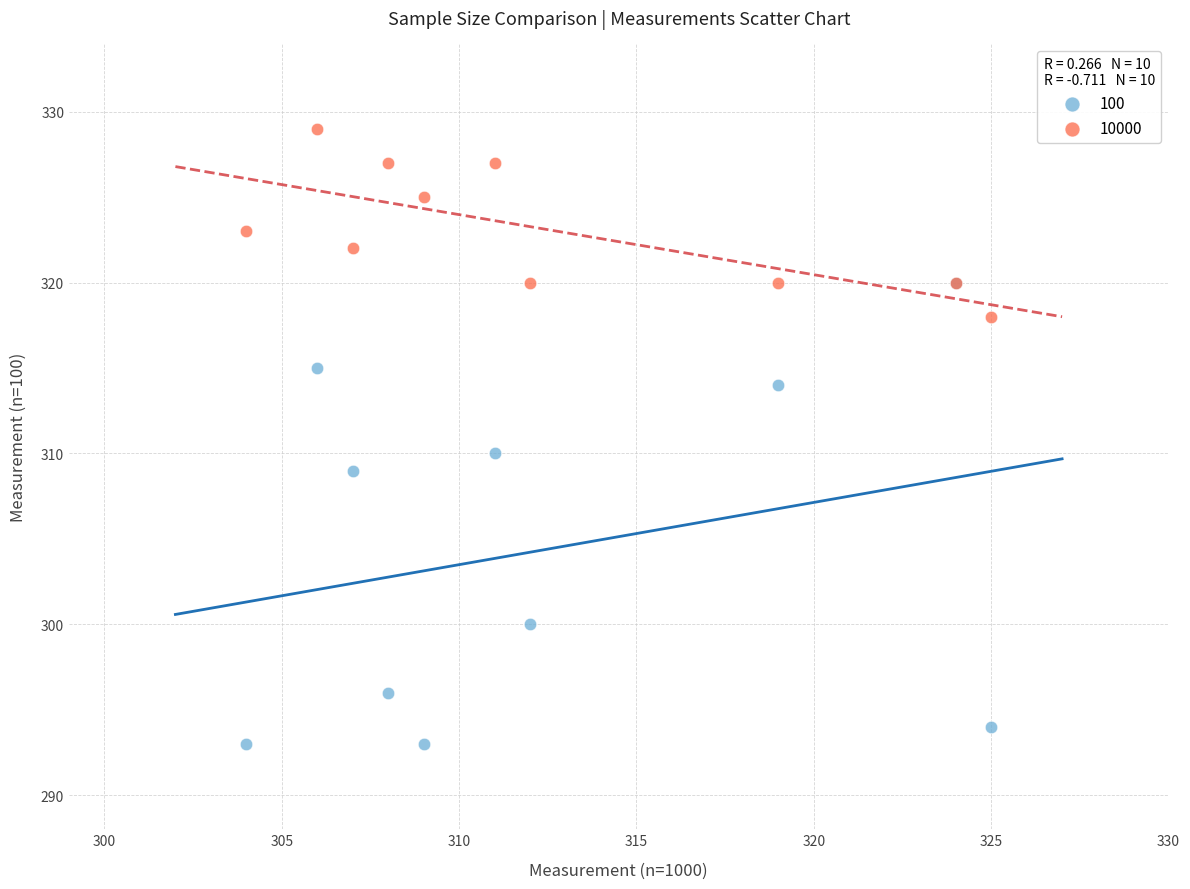

Across all series, what Y value is closest to 311?

310